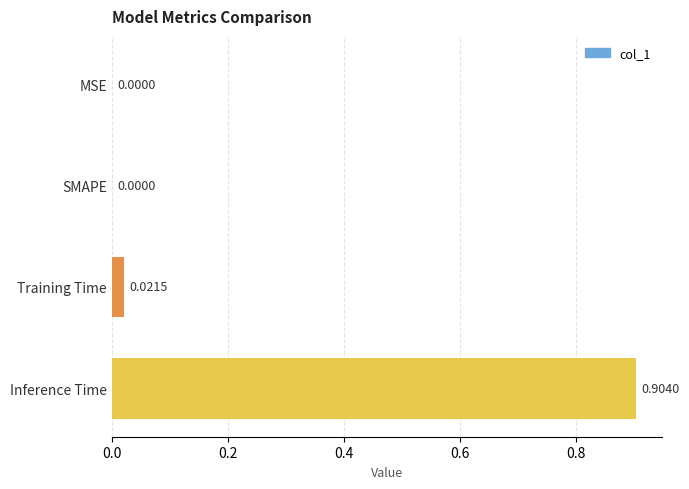

At which category does the chart reach its peak across all series?

Inference Time